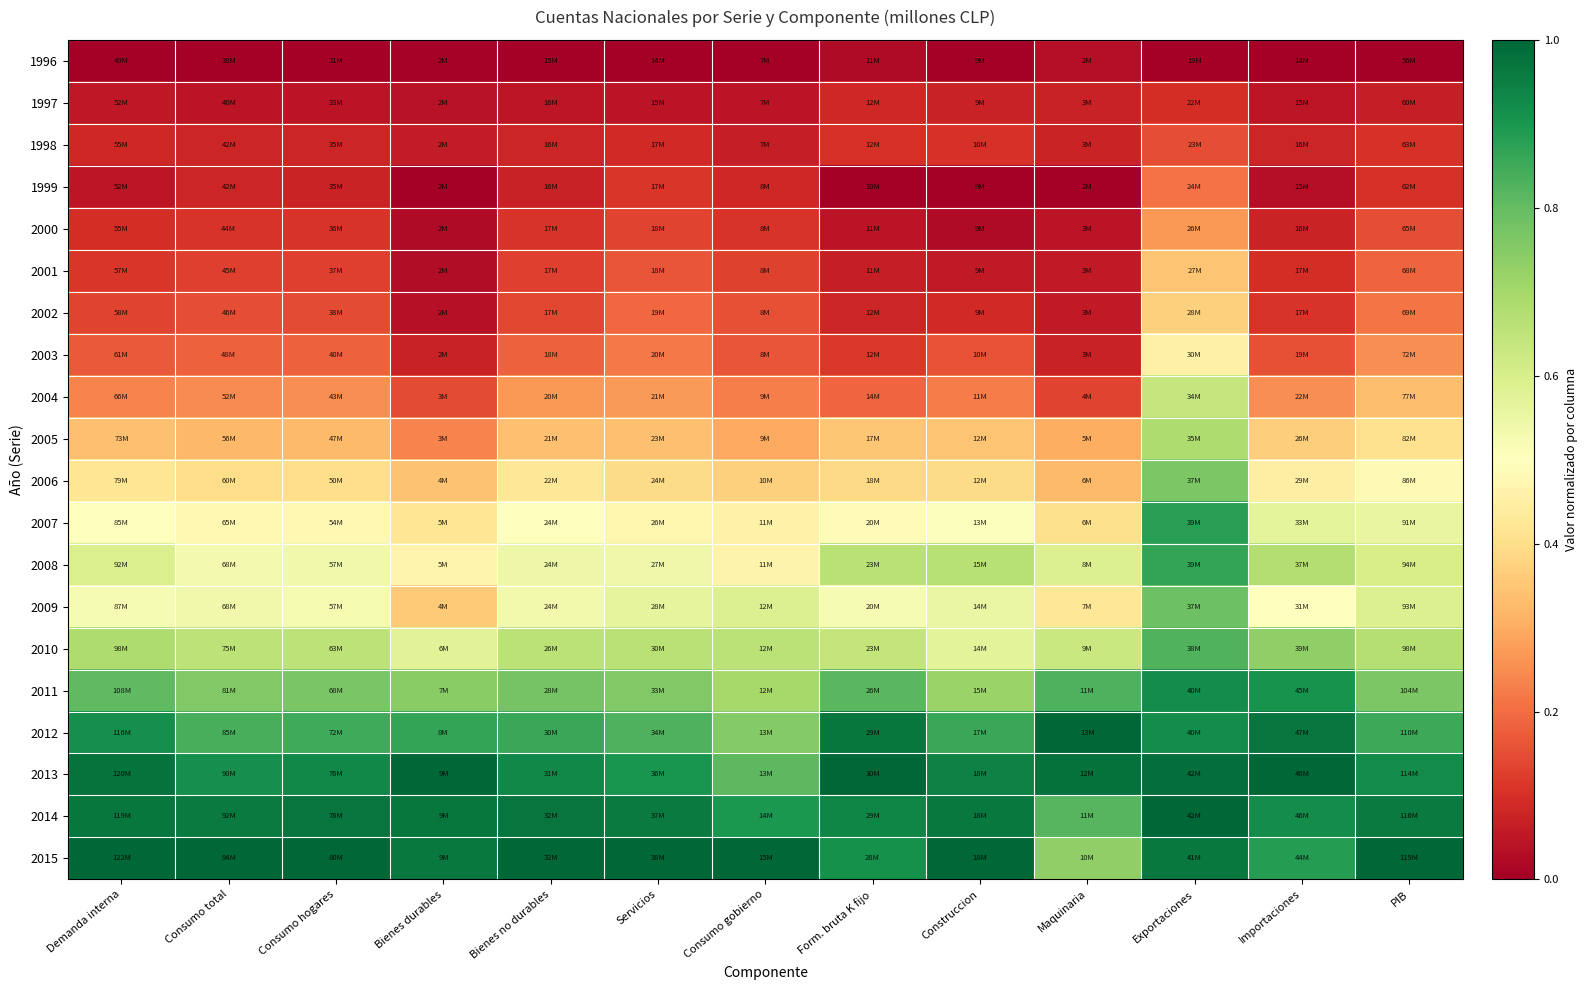

What is the difference between the highest and lowest values at Servicios?

1.0